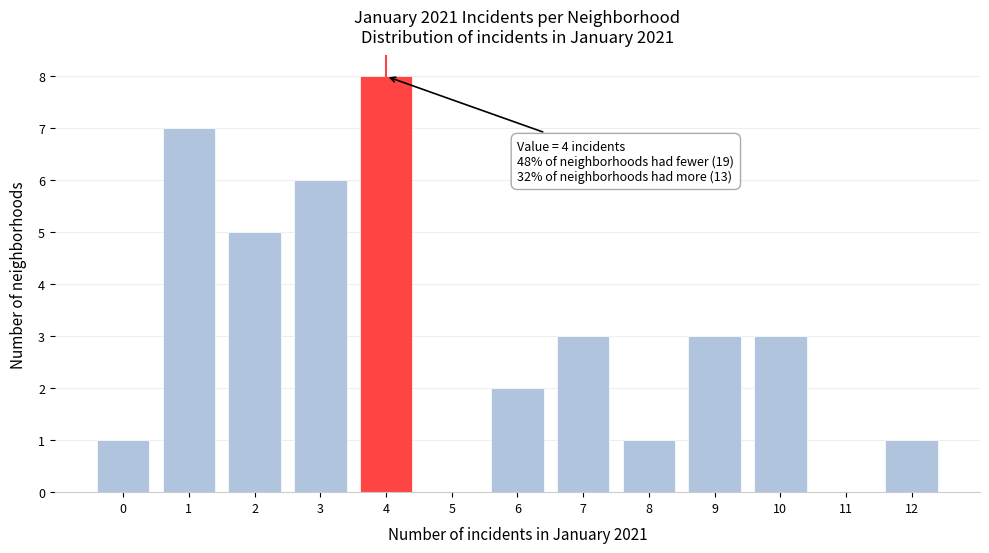

Reading left to right, list all the values displayed in this chart.

0=1	1=7	2=5	3=6	4=8	5=0	6=2	7=3	8=1	9=3	10=3	11=0	12=1